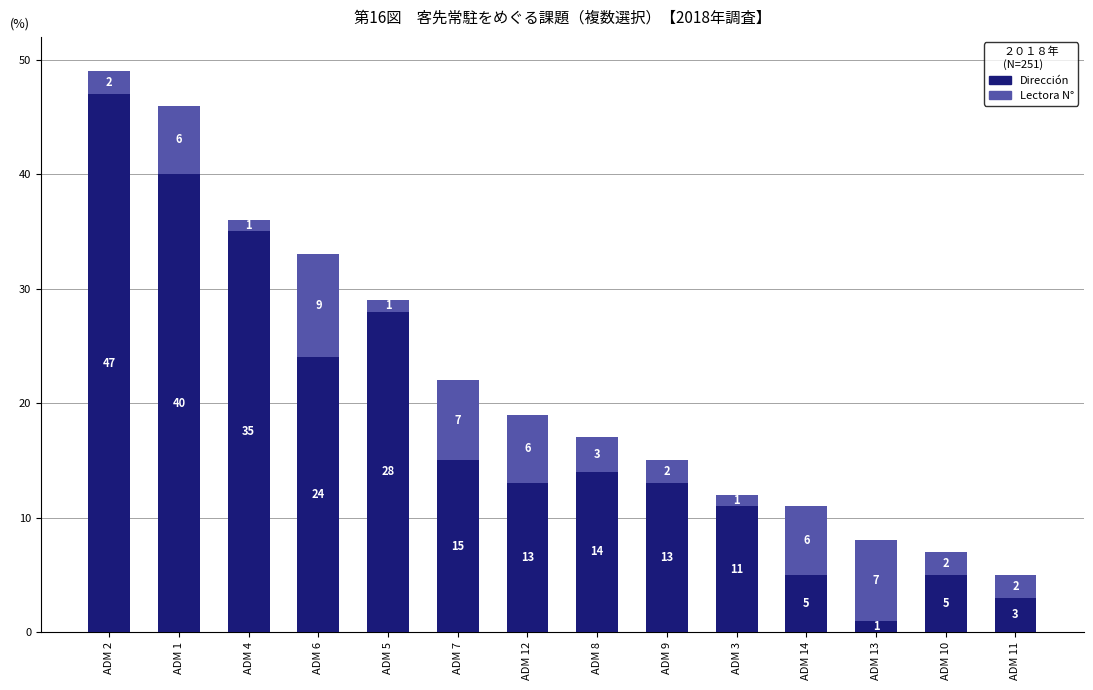

True or false: Dirección has a value of 18 at ADM 12.

False